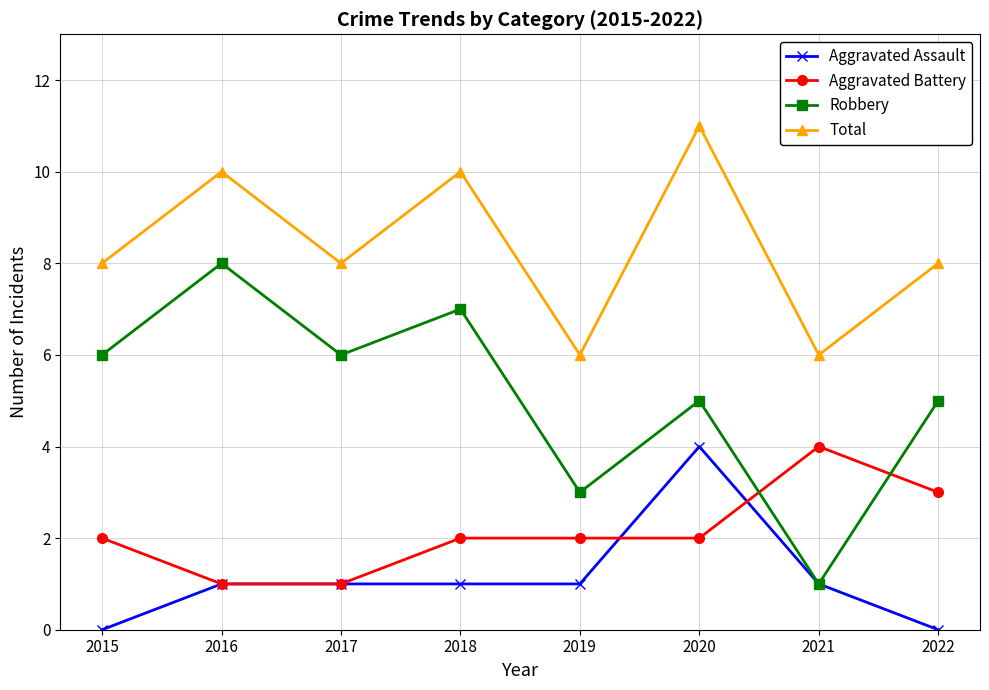

At 2015, list the series in order from largest to smallest.

Total, Robbery, Aggravated Battery, Aggravated Assault